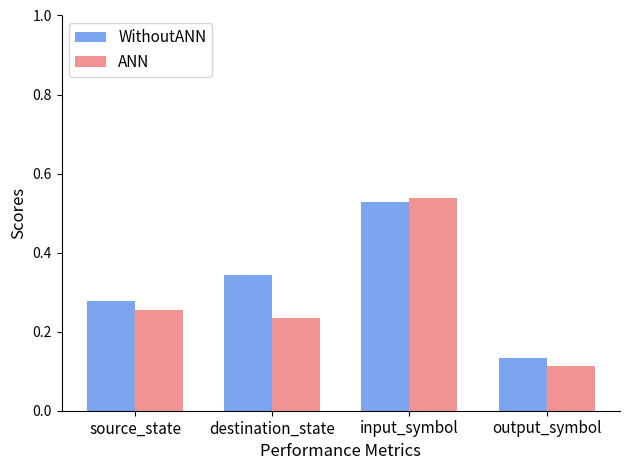

Between destination_state and input_symbol, which series saw the biggest shift?

ANN